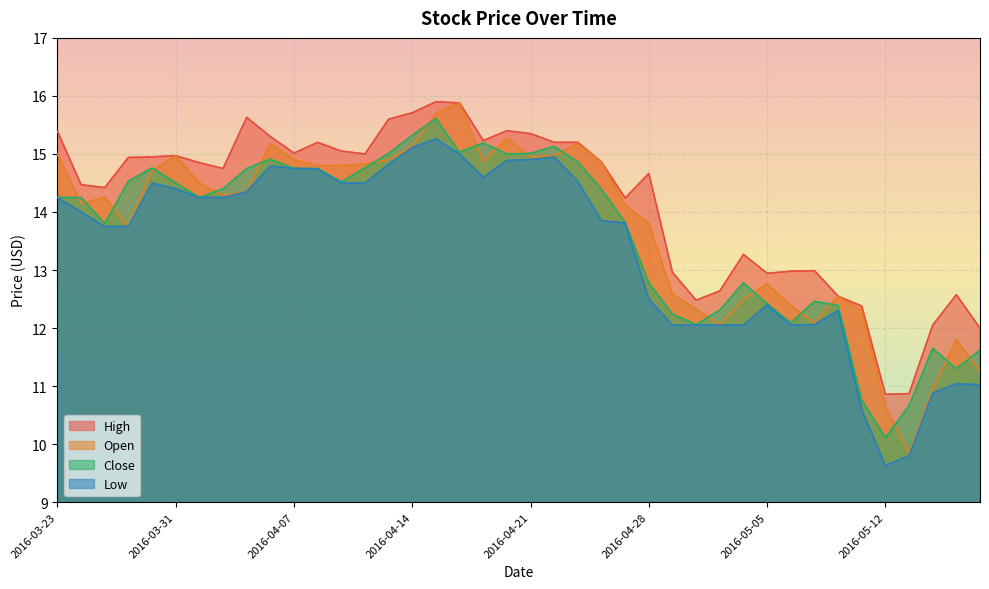

What is the value of the Close point at the 2nd from the left?

14.2